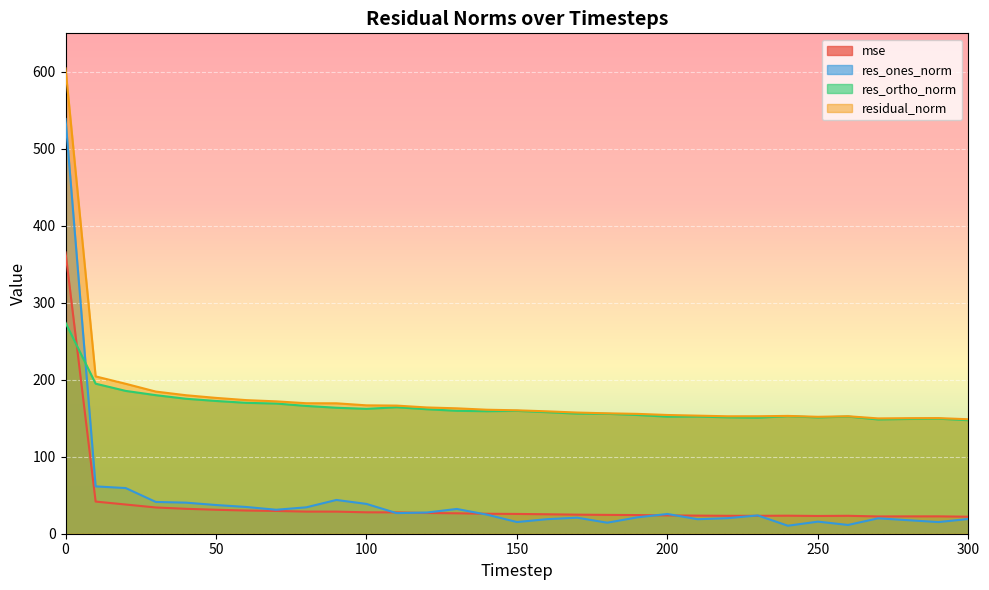

True or false: res_ones_norm has more than 2 interior local peaks.

True